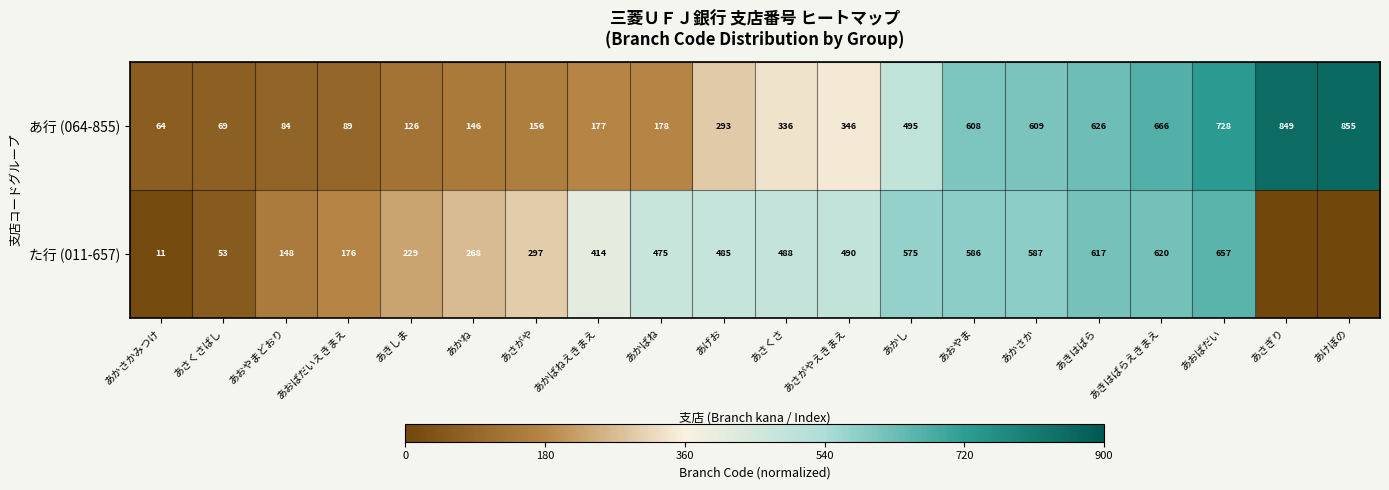

What is the spread (max minus min) of values at あかし?

80